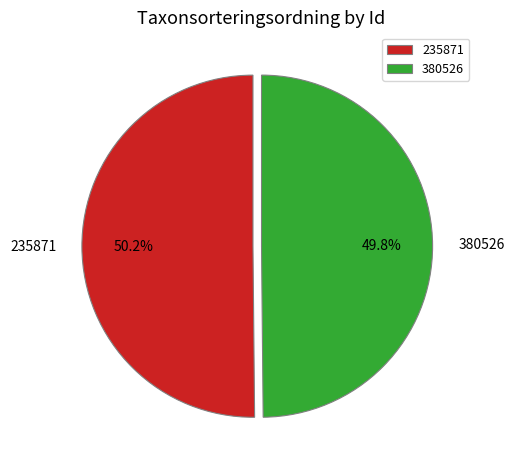

How much of the chart is everything except 380526?

50.2%